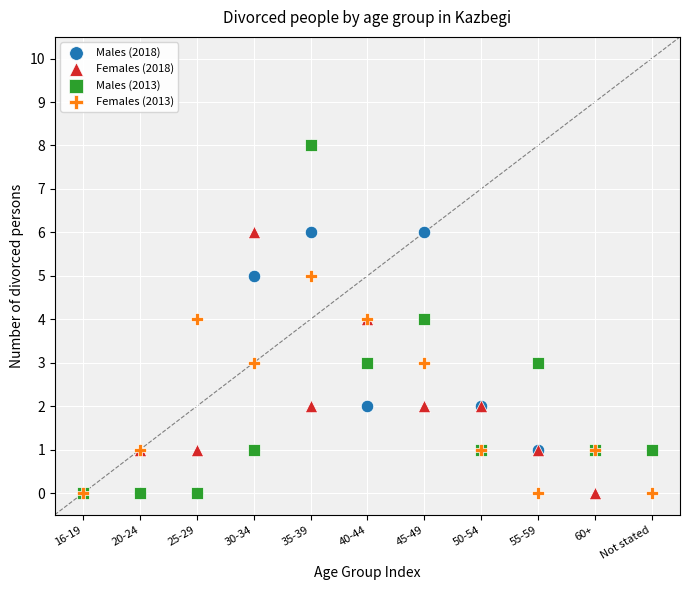

What are all the series names shown in the legend?

Males (2018), Females (2018), Males (2013), Females (2013)